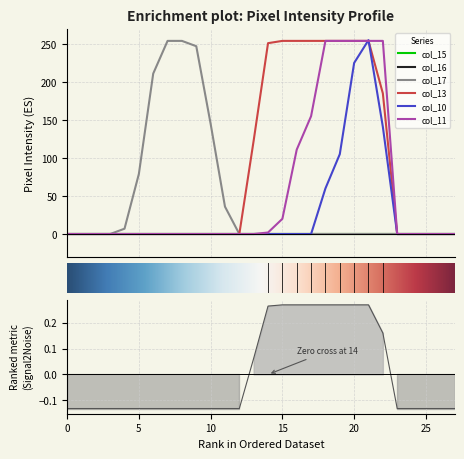

Reading left to right, list all the values displayed in this chart.

col_17: 0	0	0	0	7	79	211	254	254	247	145	36	0	0	0	0	0	0	0	0	0	0	0	0	0	0	0	0
col_13: 0	0	0	0	0	0	0	0	0	0	0	0	0	123	251	254	254	254	254	254	254	254	185	0	0	0	0	0
col_10: 0	0	0	0	0	0	0	0	0	0	0	0	0	0	0	0	0	0	60	105	225	255	141	0	0	0	0	0
col_11: 0	0	0	0	0	0	0	0	0	0	0	0	0	0	2	20	111	155	254	254	254	254	254	0	0	0	0	0